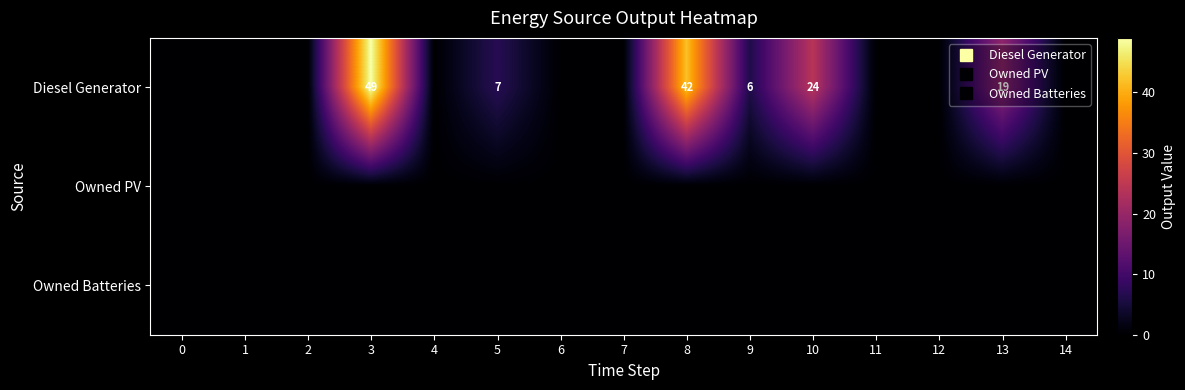

Rank the series at 5 from lowest to highest value.

Owned PV, Owned Batteries, Diesel Generator